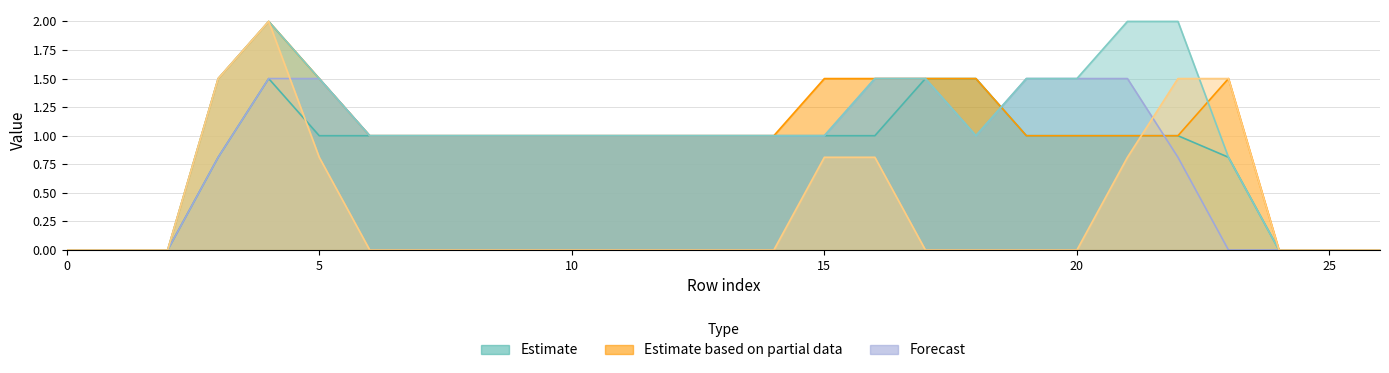

Does the chart display data point markers on the line(s)?

No